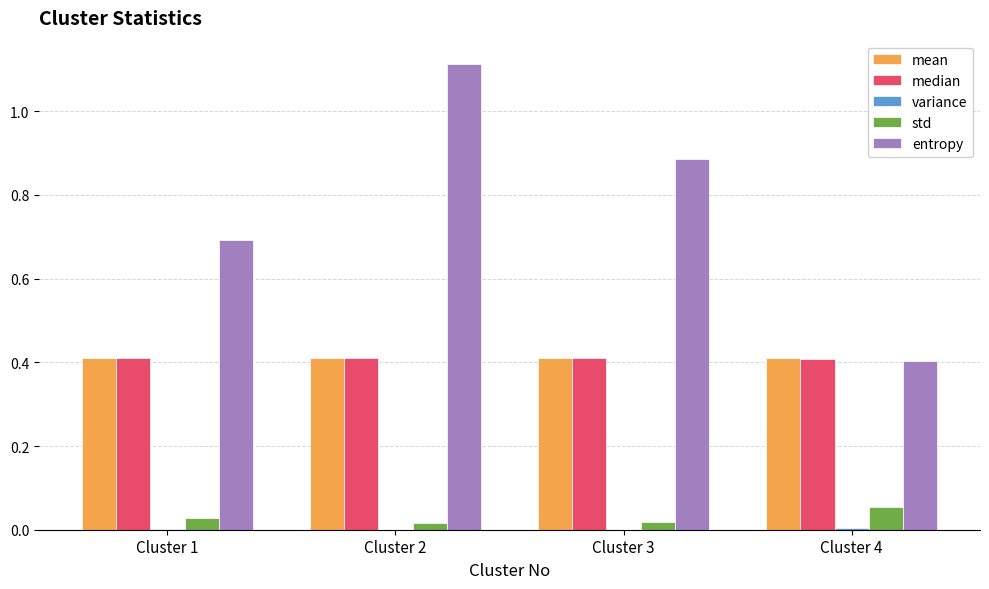

The value of median at Cluster 1 is 0.4. True or false?

True